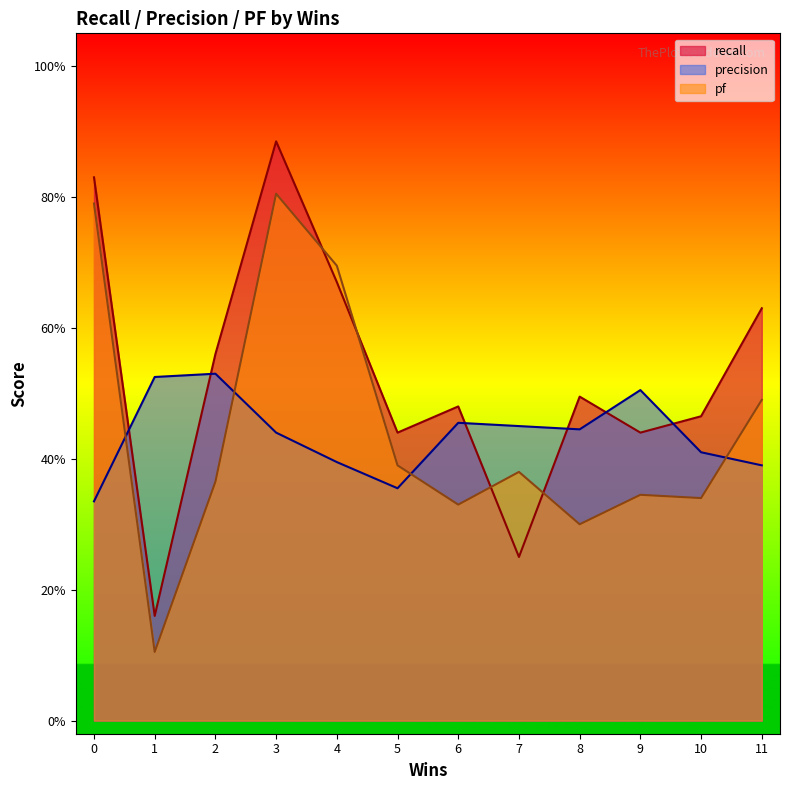

How many interior local valleys does the precision series have?

2